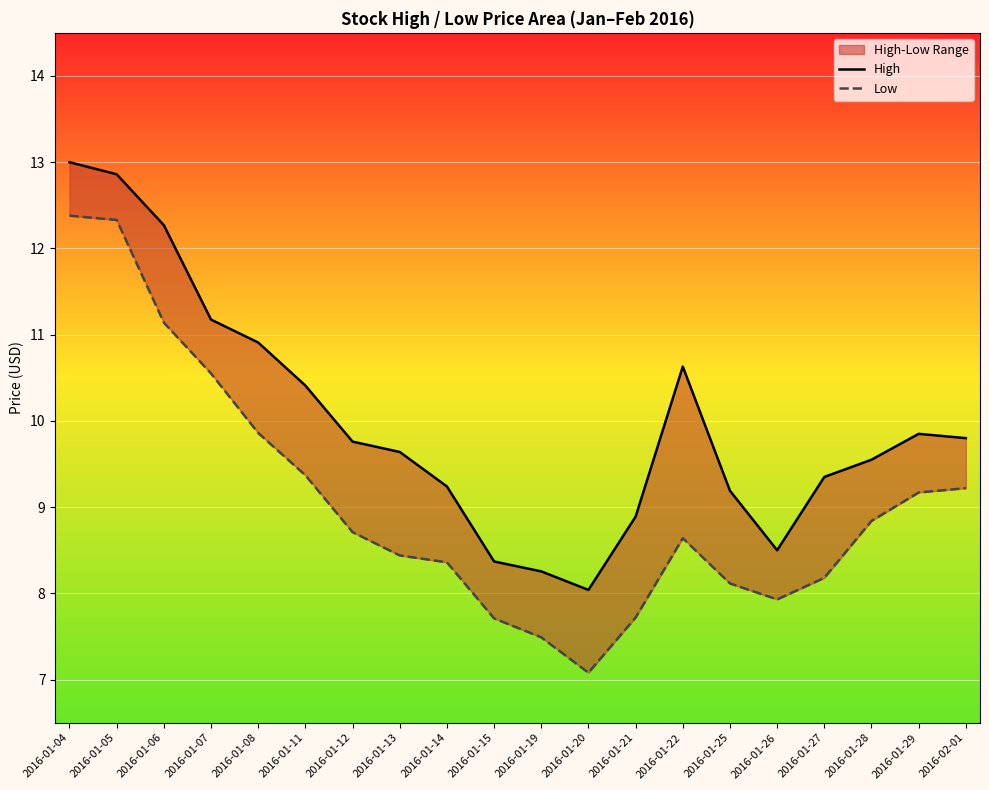

What is the label of the 16th point from the right?

2016-01-08